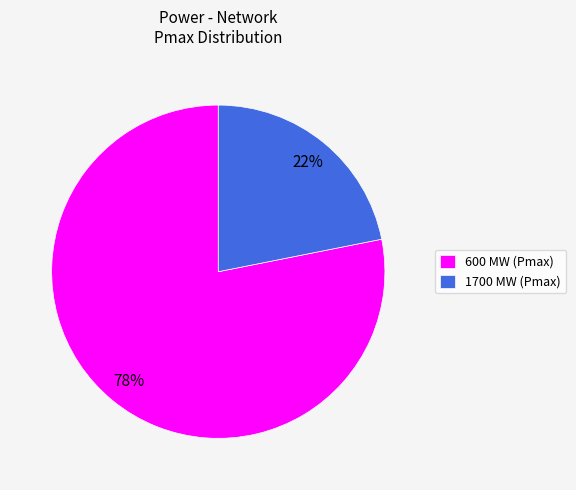

Is there any slice that represents more than half of the pie?

Yes